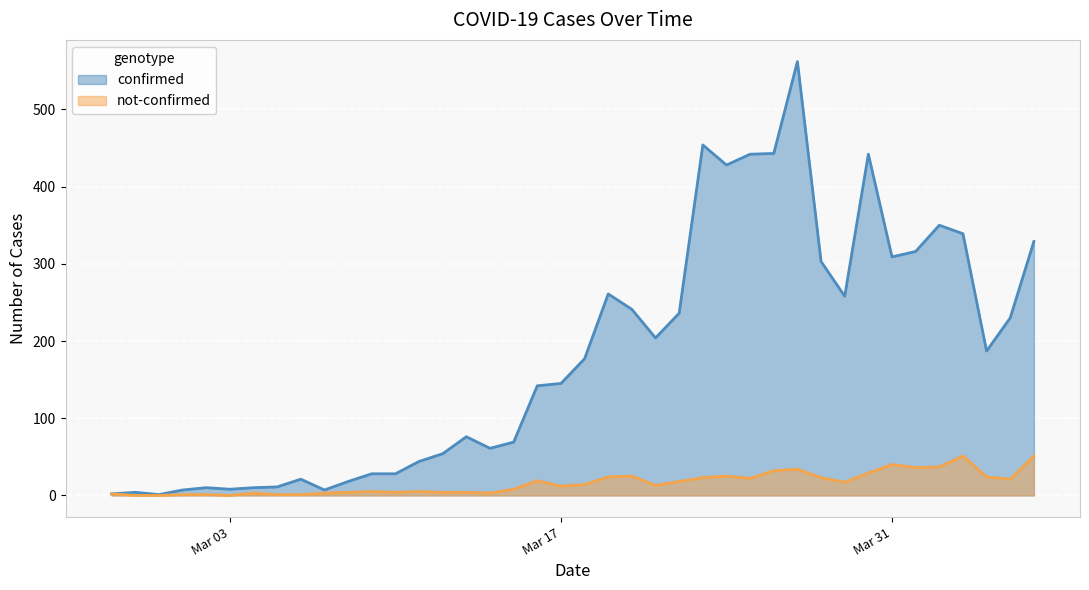

Rank the series by their average value, from highest to lowest.

confirmed, not-confirmed